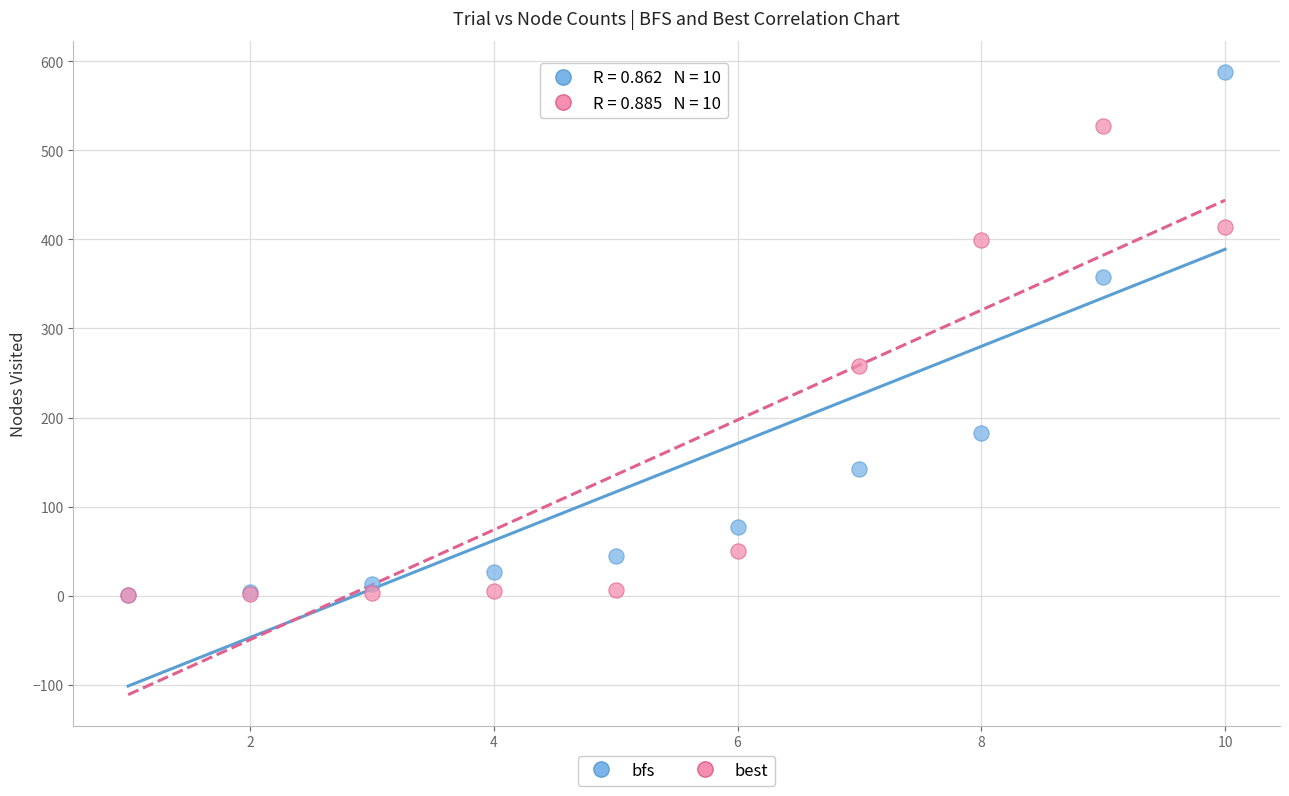

What are all the series names shown in the legend?

bfs, best